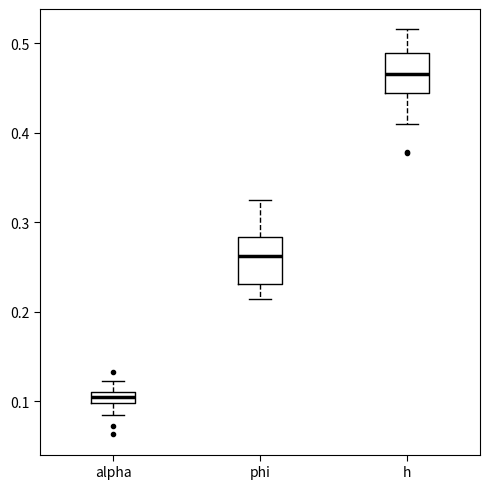

Which box has the highest median line?

h